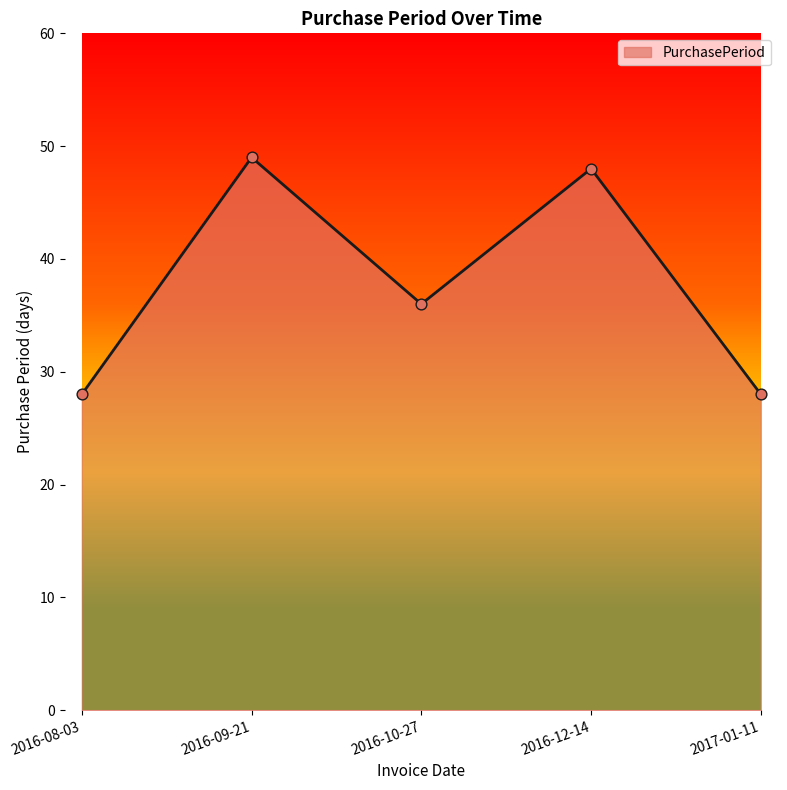

Approximately how many times larger is the value at 2016-10-27 compared to 2017-01-11?

1.3